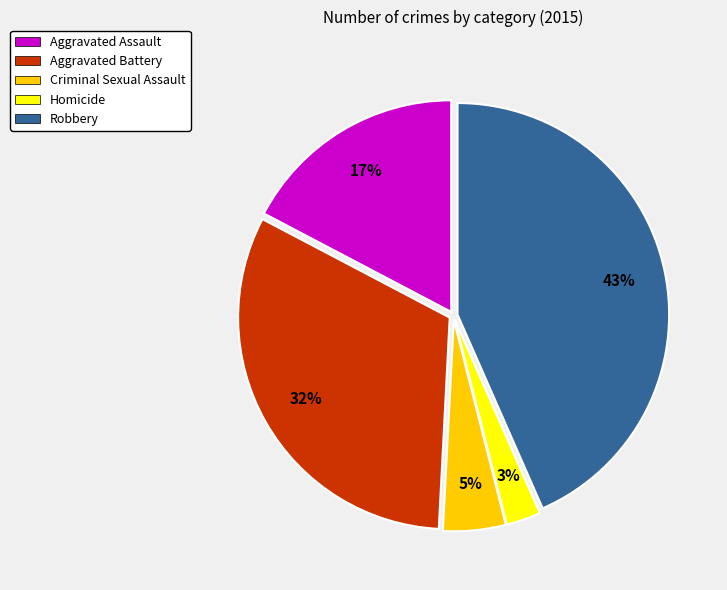

Is Homicide the majority of the pie?

No